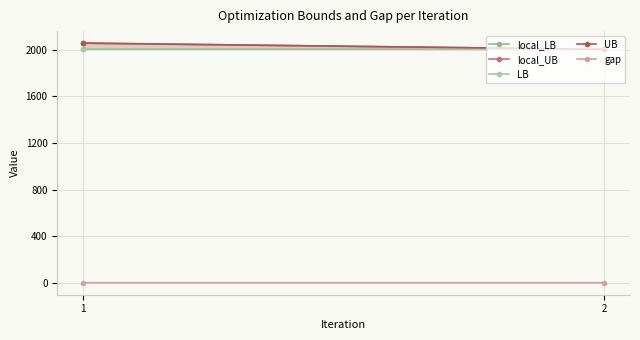

The LB series shows 1094.5 at 2. True or false?

False